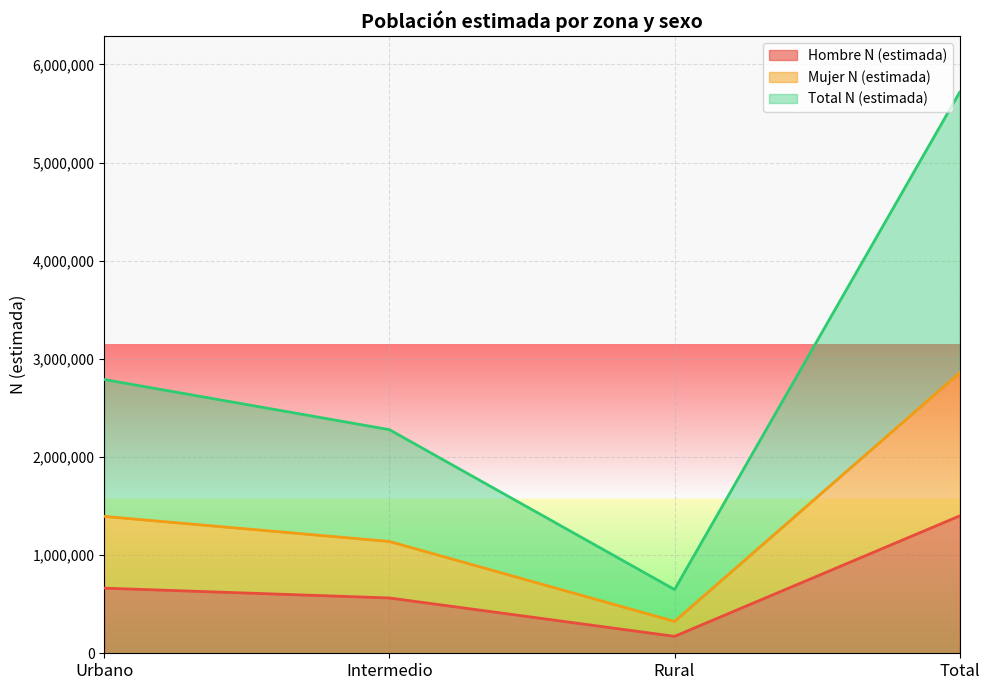

What position from the right is Rural?

2